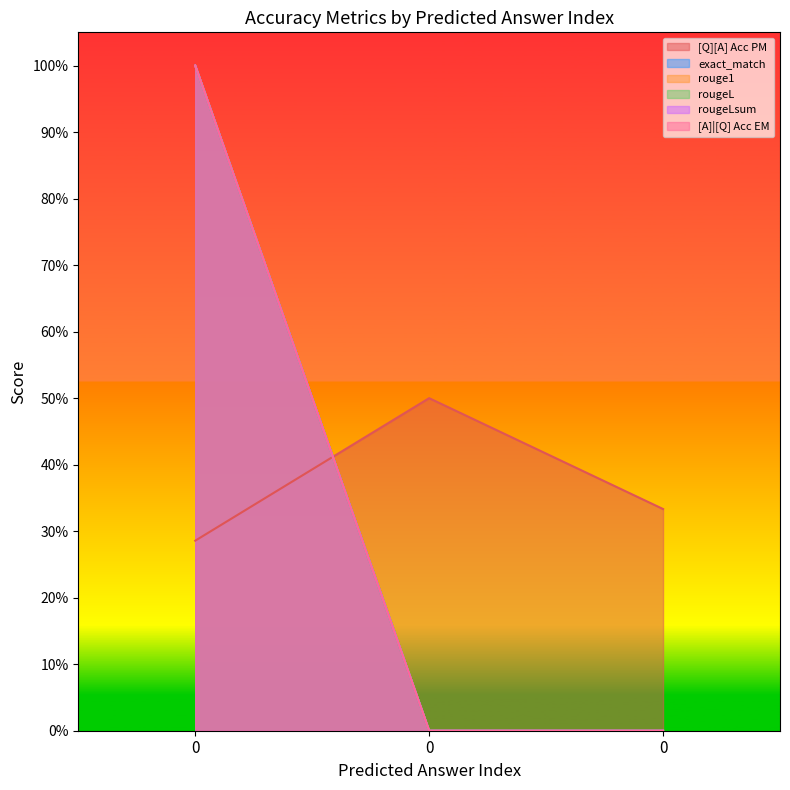

At 0, list the series in order from largest to smallest.

exact_match, rouge1, rougeL, rougeLsum, [A]|[Q] Acc EM, [Q][A] Acc PM